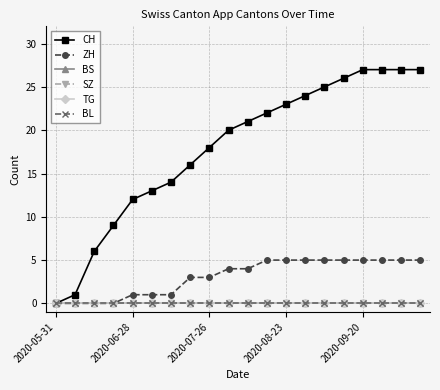

Does the chart have visible grid lines?

Yes